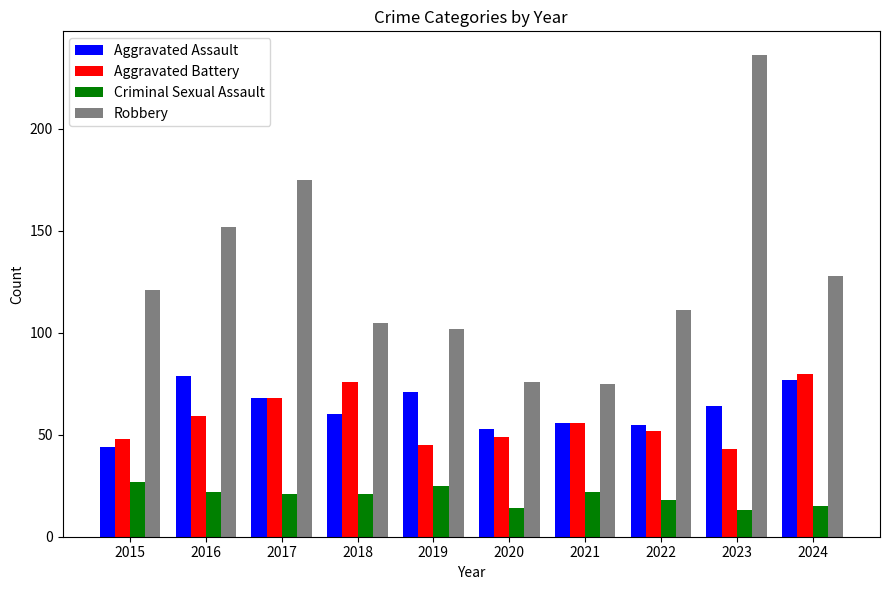

Rank the series at 2022 from lowest to highest value.

Criminal Sexual Assault, Aggravated Battery, Aggravated Assault, Robbery